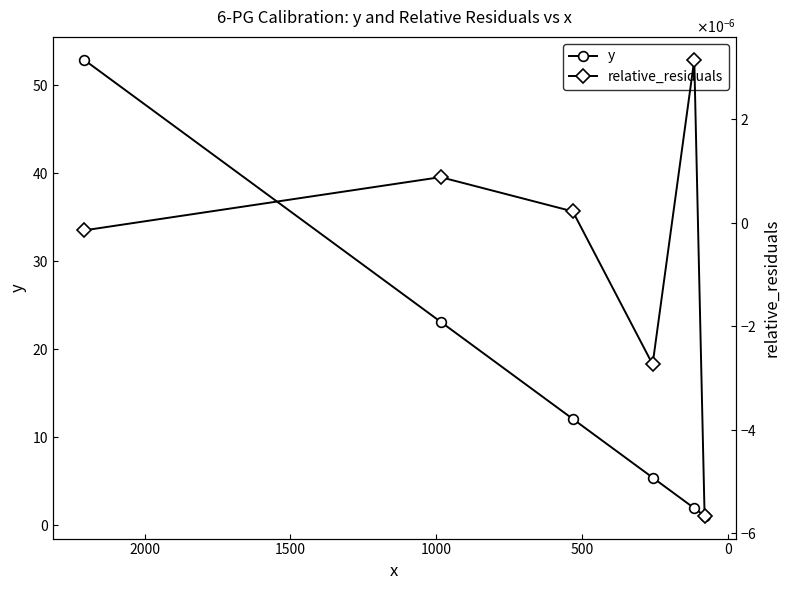

The relative_residuals series shows -0.0 at 2000. True or false?

True